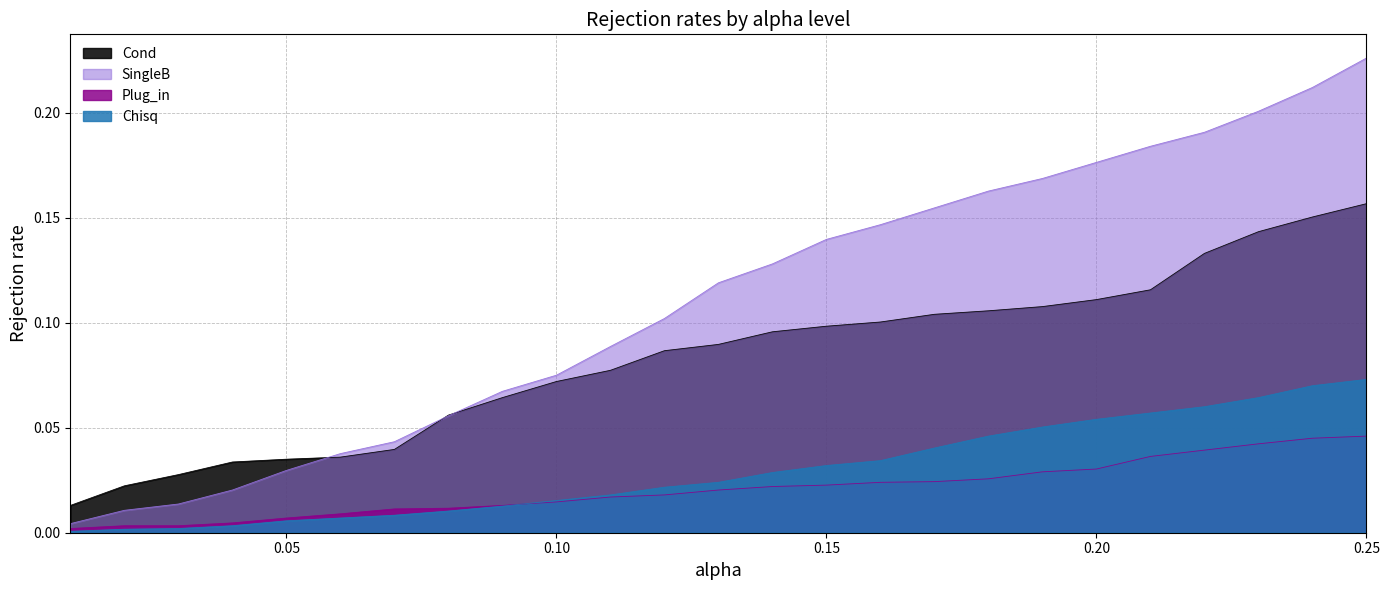

What is the sum of all Chisq values?

0.7